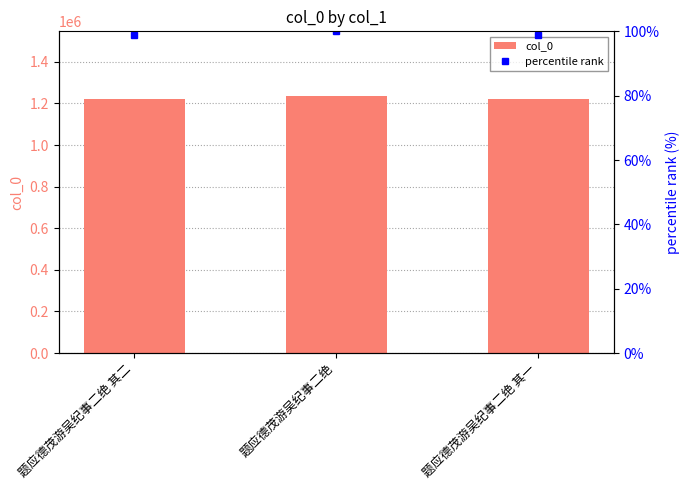

What is the difference between the maximum and minimum values in the col_0 series?

14144